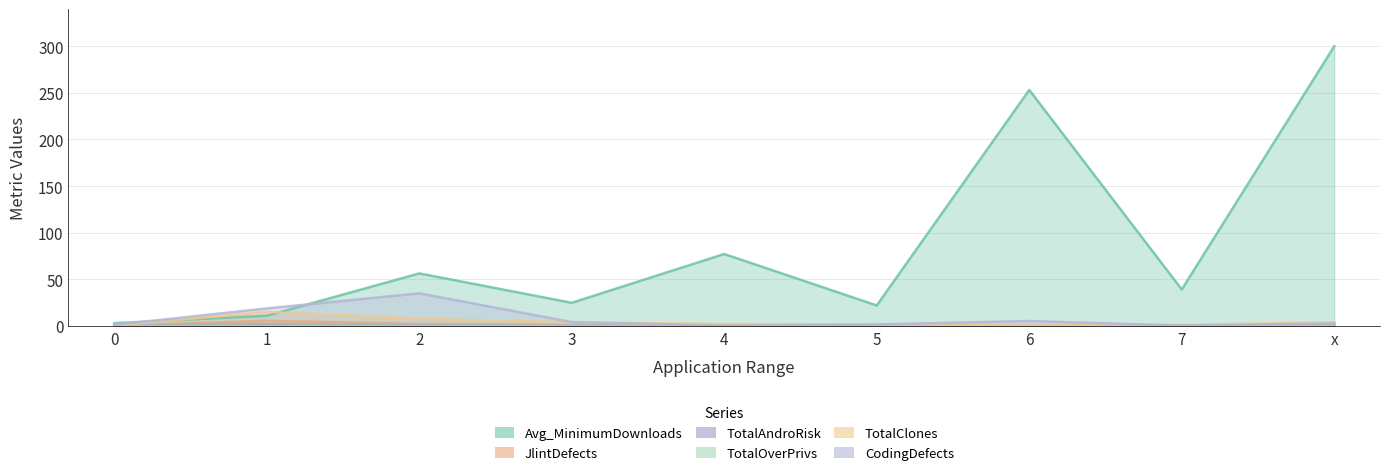

How many values in the Avg_MinimumDownloads series exceed 38?

5